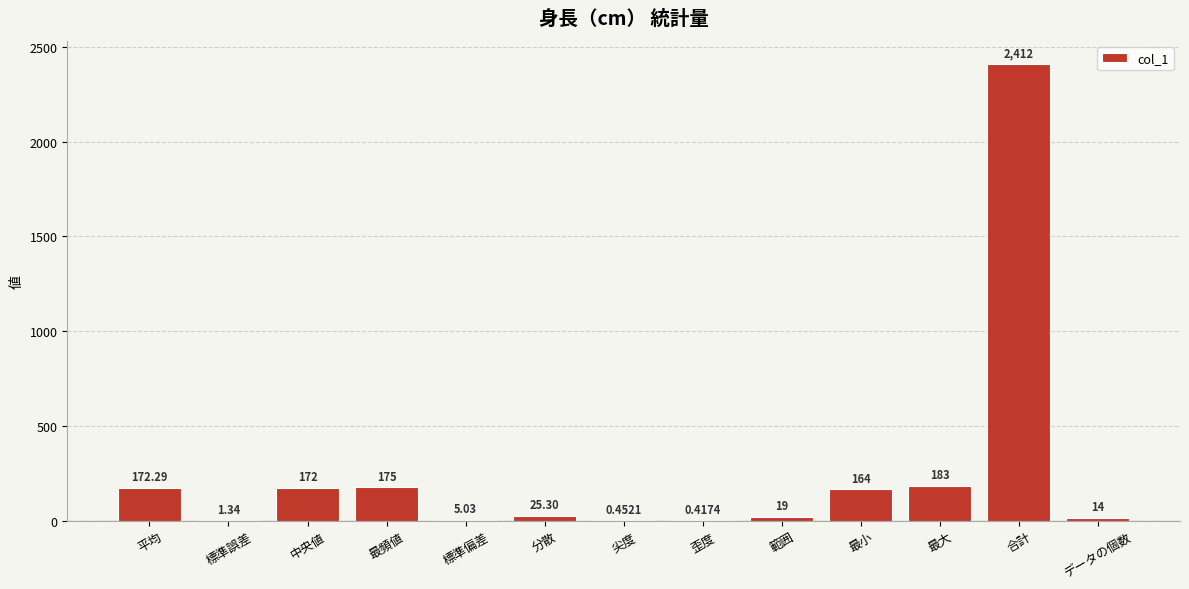

At which label does the data first exceed 25?

平均